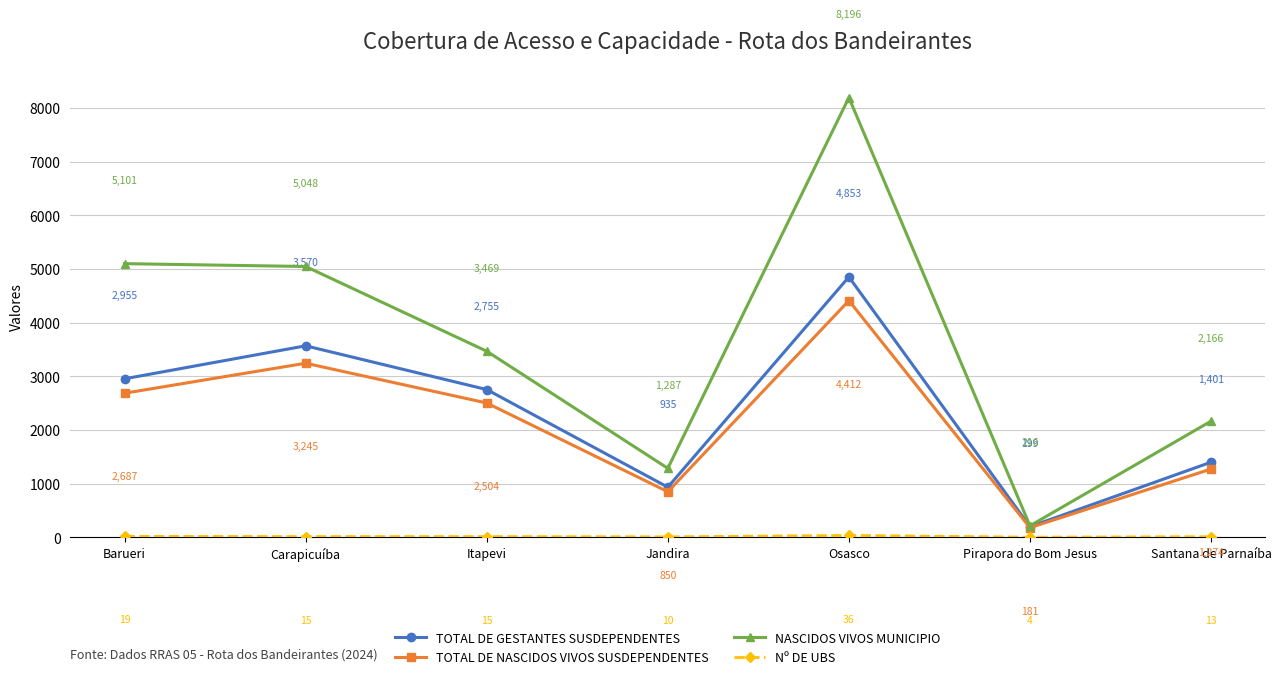

Where is the first local maximum for TOTAL DE NASCIDOS VIVOS SUSDEPENDENTES?

Carapicuíba